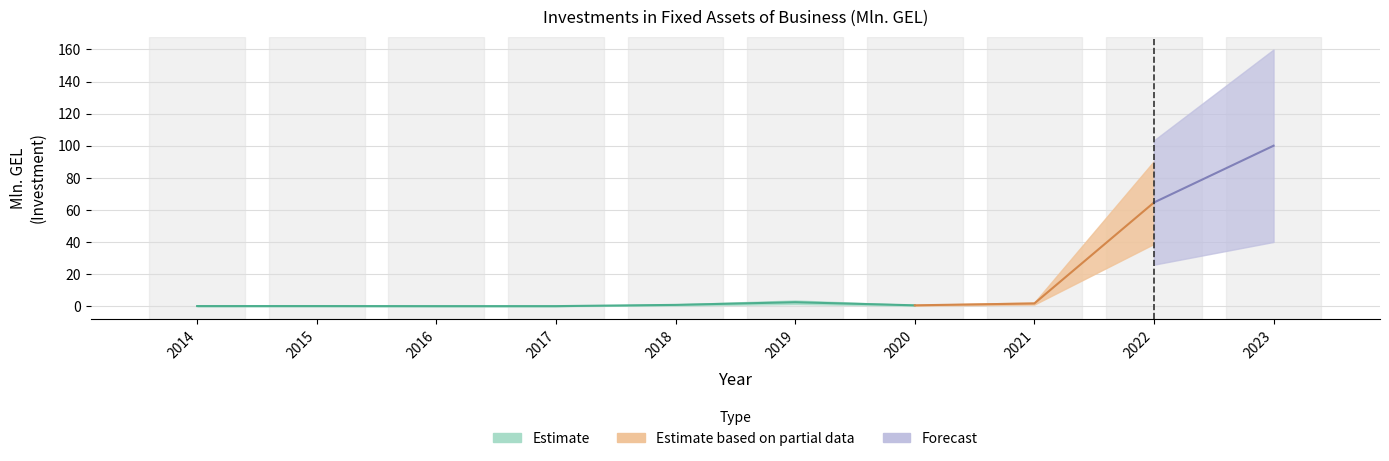

At which category does the chart reach its minimum across all series?

2016